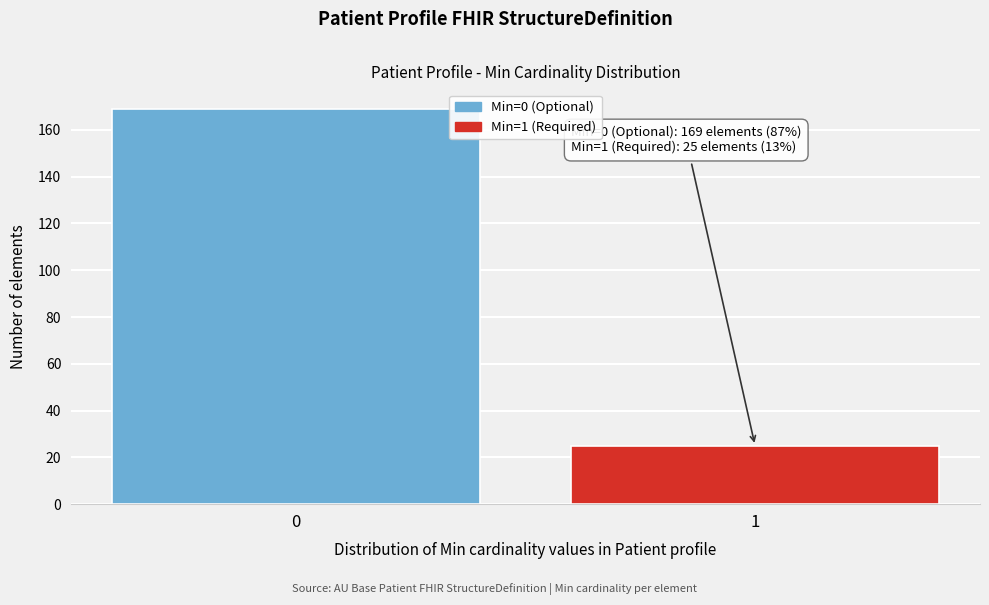

Reading right to left, extract all data points from this chart.

1=25	0=169